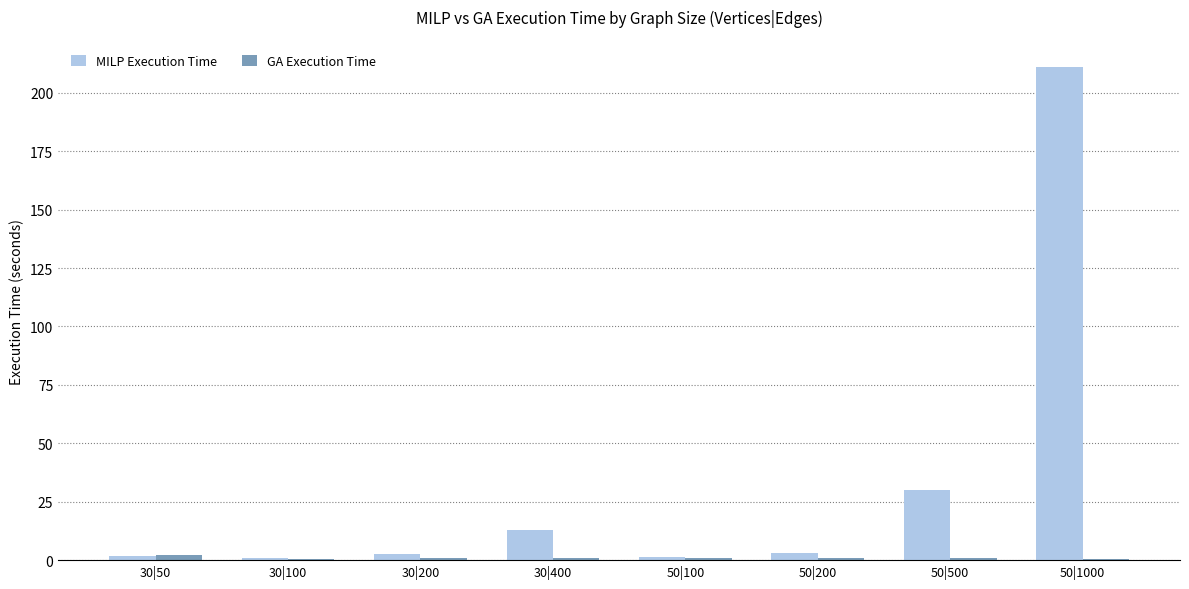

Is it true that MILP Execution Time equals 211.0 at 50|1000?

True